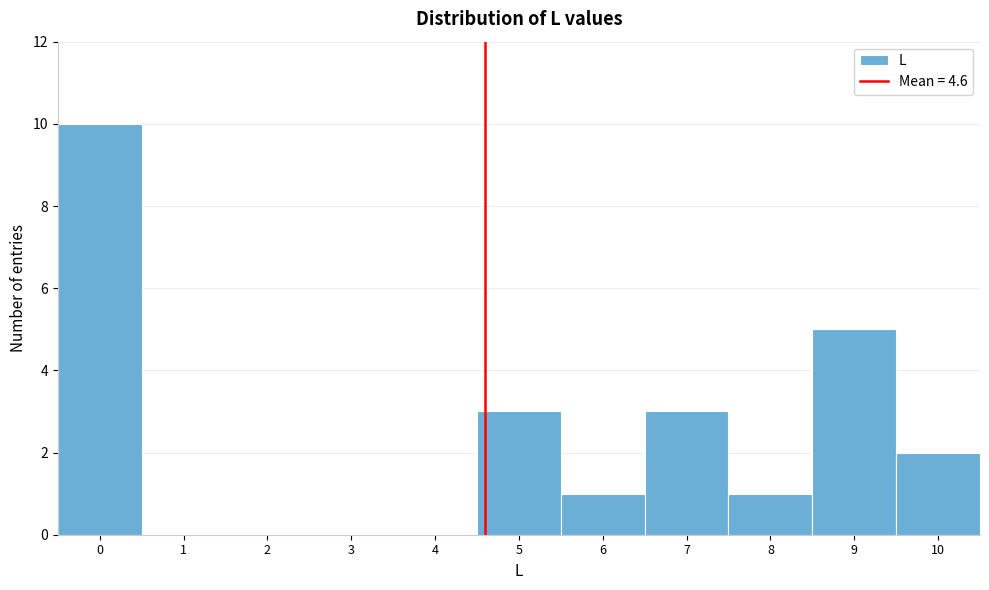

Reading left to right, transcribe this chart: for each bar, give the range it covers on the x-axis and its height. The values are not printed on the chart, so give them approximately, as read against the axis.

-0.5 to 0.5: 10
0.5 to 1.5: 0
1.5 to 2.5: 0
2.5 to 3.5: 0
3.5 to 4.5: 0
4.5 to 5.5: 3
5.5 to 6.5: 1
6.5 to 7.5: 3
7.5 to 8.5: 1
8.5 to 9.5: 5
9.5 to 10.5: 2